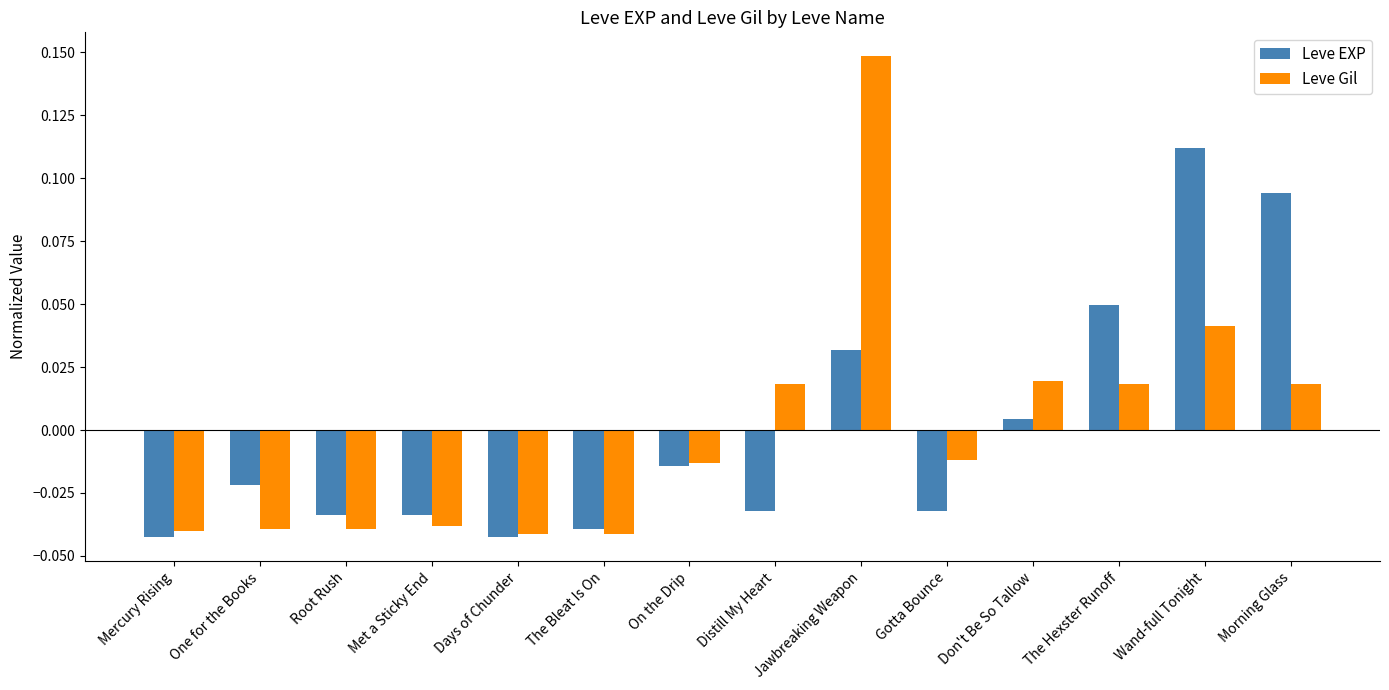

What is the difference between the maximum and minimum values in the Leve EXP series?

0.2